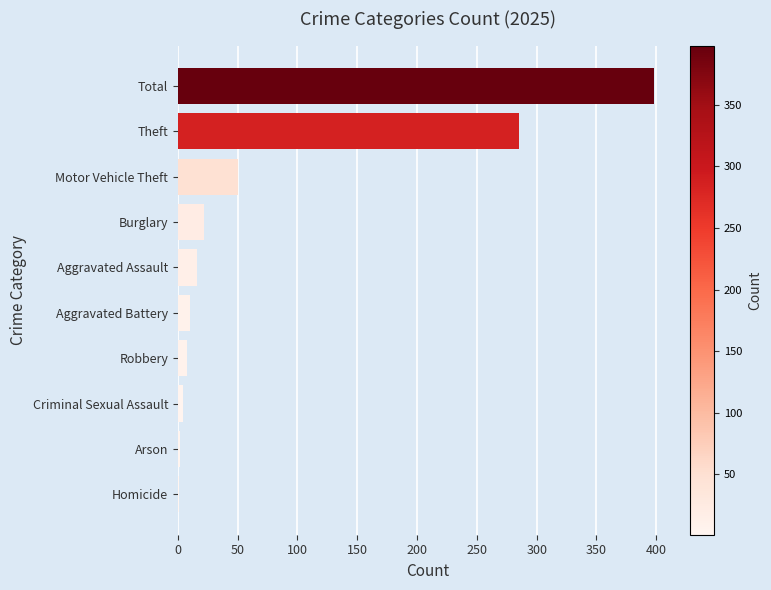

The value at Total is 264. True or false?

False